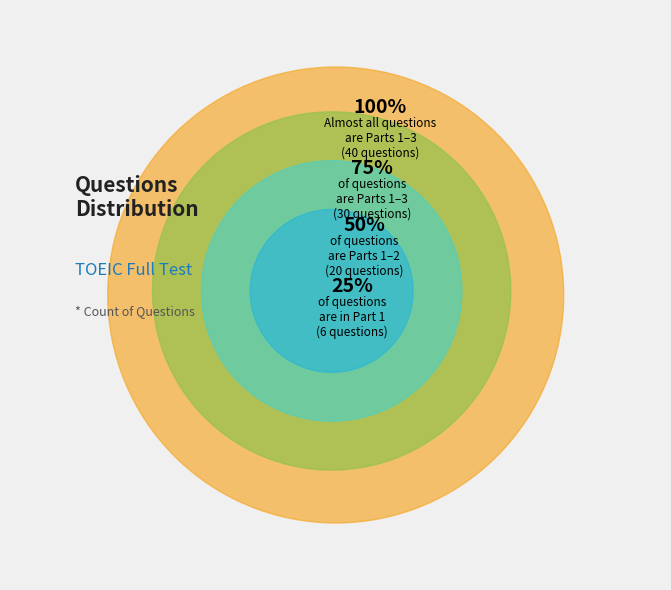

Between Part 2 and All Parts, which is larger?

All Parts